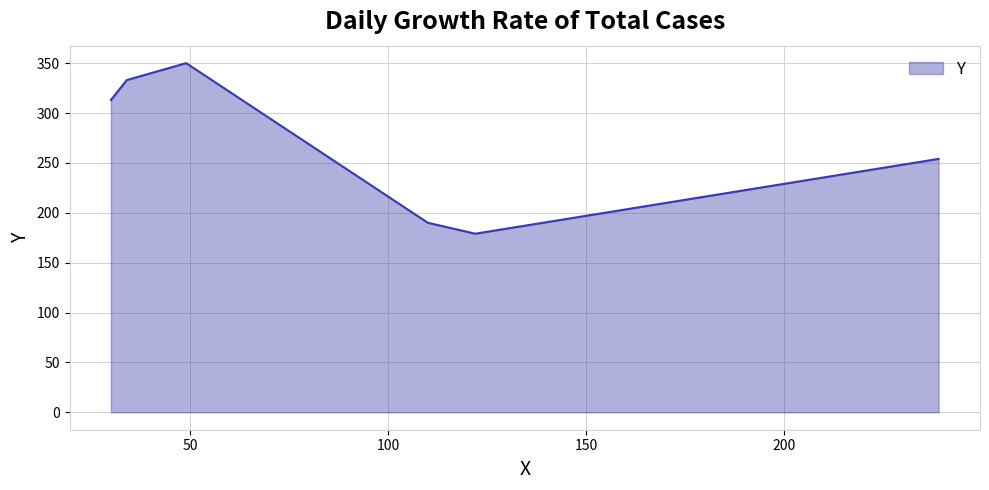

What is the greatest value displayed?

350